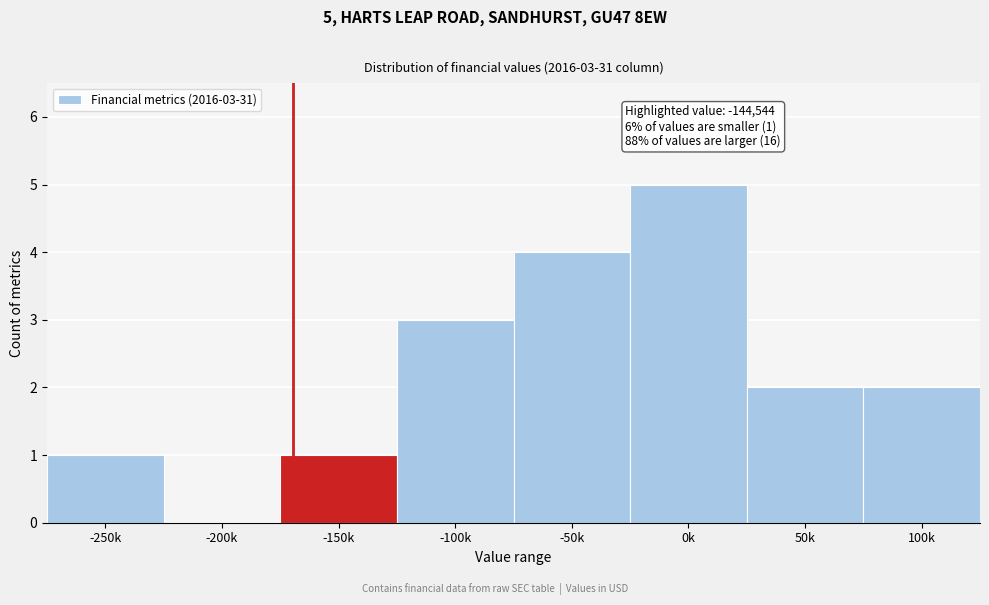

Reading right to left, extract all data points from this chart.

100k=2	50k=2	0k=5	-50k=4	-100k=3	-150k=1	-200k=0	-250k=1